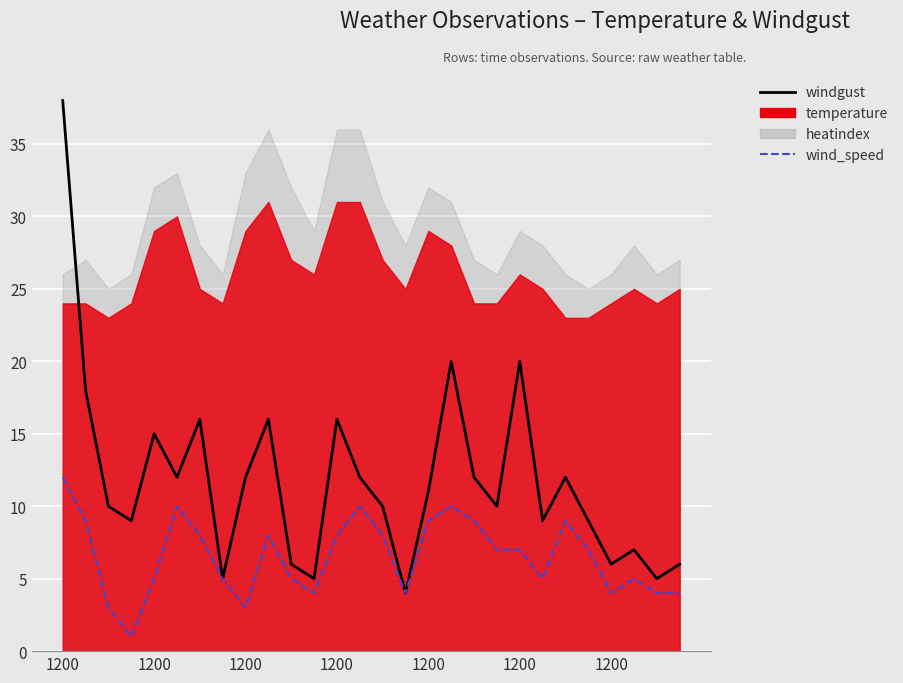

What is the label of the 21st point from the right?

7